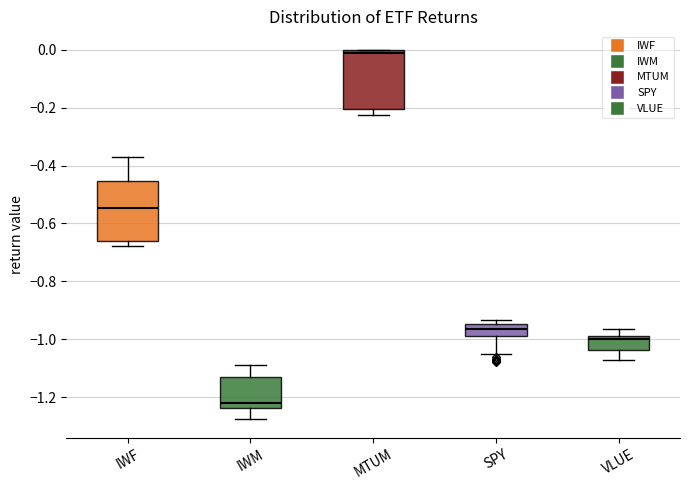

Reading left to right, read every box against the y-axis: the position of its median line, the range the box covers, and the ends of its whiskers. The values are not printed on the chart, so give them approximately, as read against the axis.

IWF: median -0.54, box -0.66 to -0.46, whiskers -0.68 to -0.38
IWM: median -1.22, box -1.24 to -1.14, whiskers -1.28 to -1.08
MTUM: median -0.02, box -0.20 to 0.00, whiskers -0.22 to 0.00
SPY: median -0.96, box -1.00 to -0.94, whiskers -1.06 to -0.94 (just above the box's upper edge)
VLUE: median -1.00 (just below the box's upper edge), box -1.04 to -1.00, whiskers -1.08 to -0.96